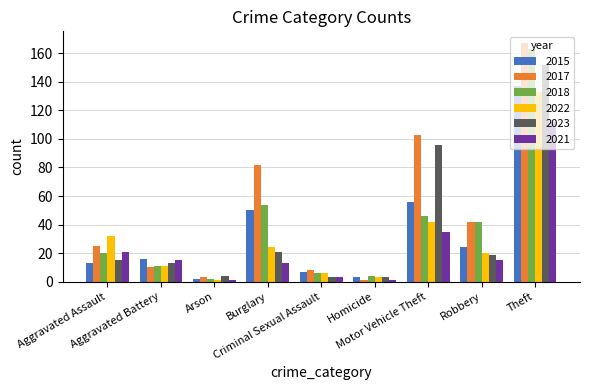

Is it true that 2022 equals 17 at Aggravated Battery?

False